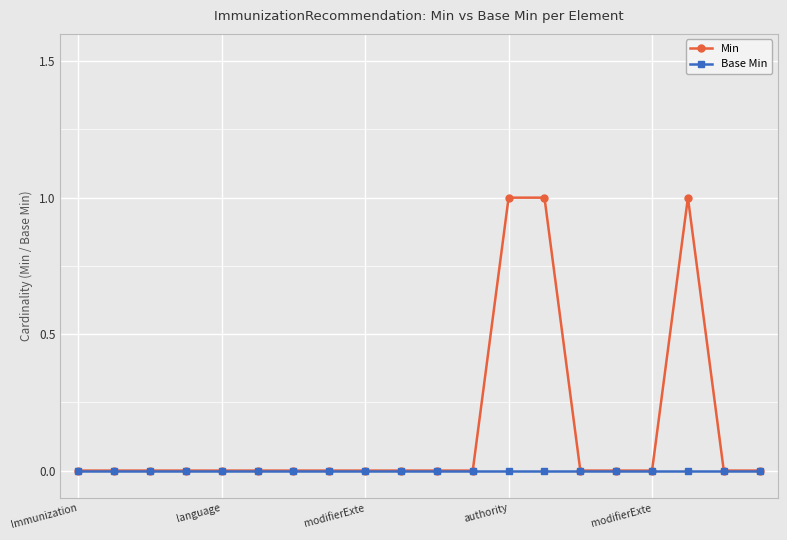

Which series has the largest total across all categories?

Min